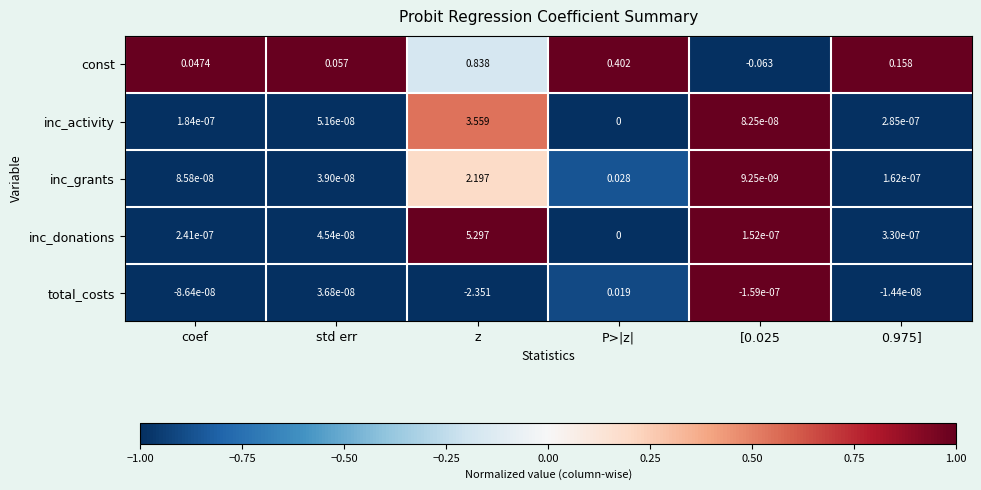

At which category is the sum across all series the highest?

z